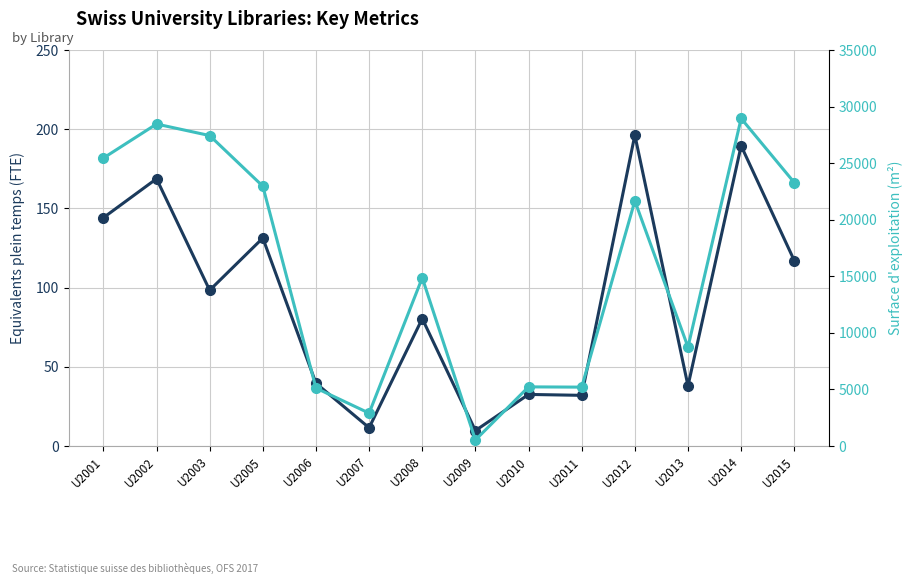

True or false: Equivalents plein temps and Surface d'exploitation intersect in this chart.

False